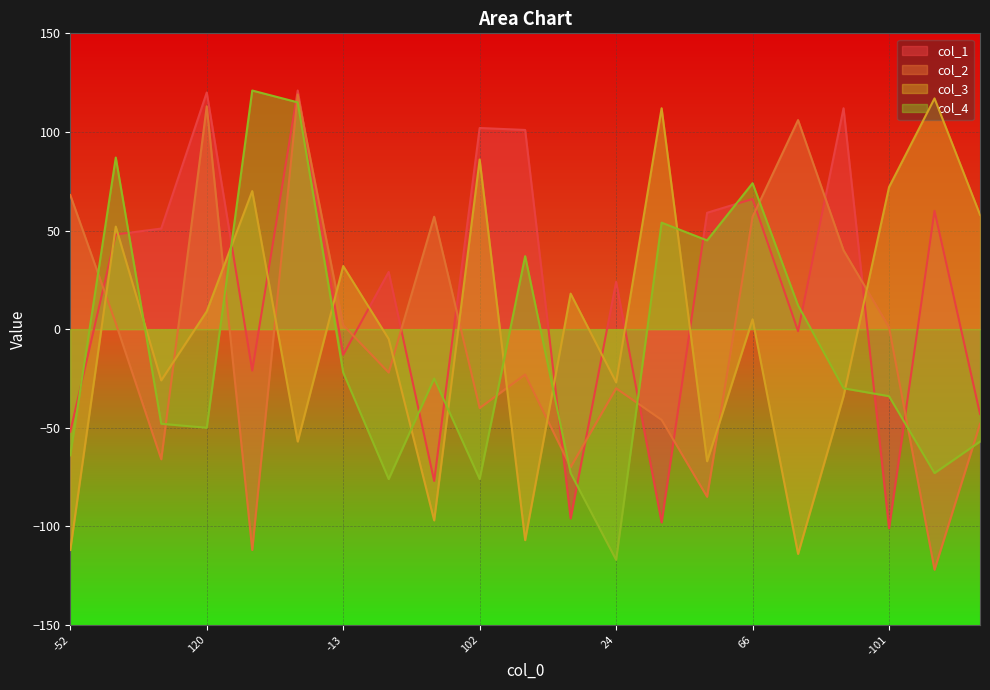

Rank the series at 59 from lowest to highest value.

col_2, col_3, col_4, col_1